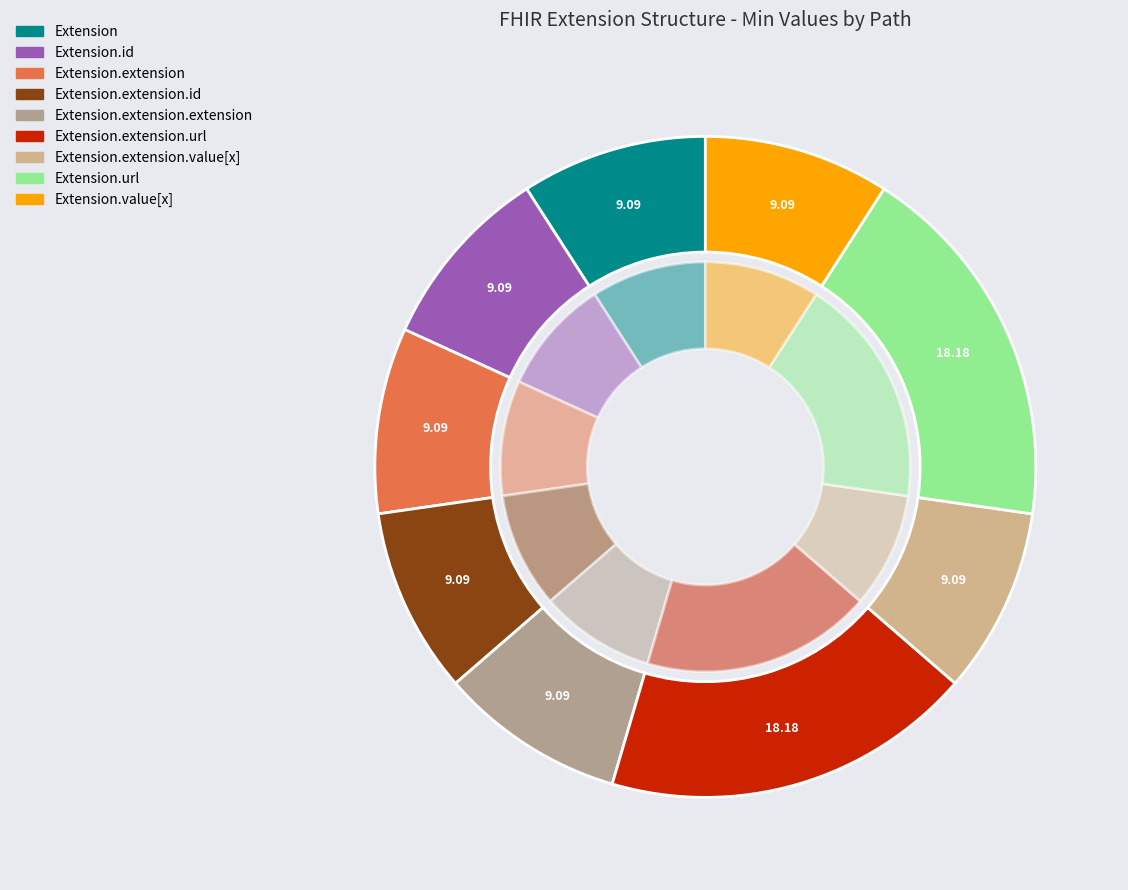

How many slices are in this pie chart?

9